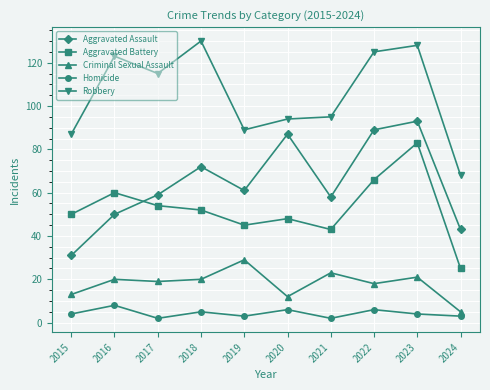

What is the difference between the maximum and minimum values in the Aggravated Assault series?

62